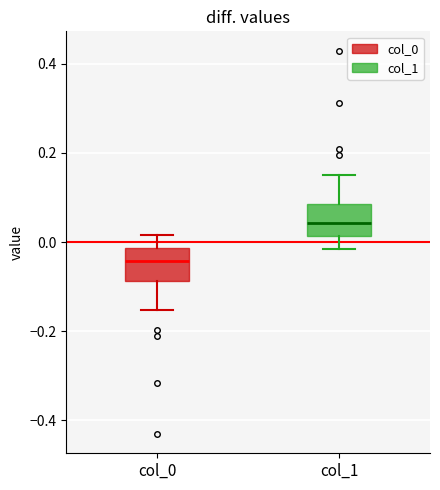

Reading left to right, read every box against the y-axis: the position of its median line, the range the box covers, and the ends of its whiskers. The values are not printed on the chart, so give them approximately, as read against the axis.

col_0: median -0.04, box -0.08 to -0.02, whiskers -0.16 to 0.02
col_1: median 0.04, box 0.02 to 0.08, whiskers -0.02 to 0.14